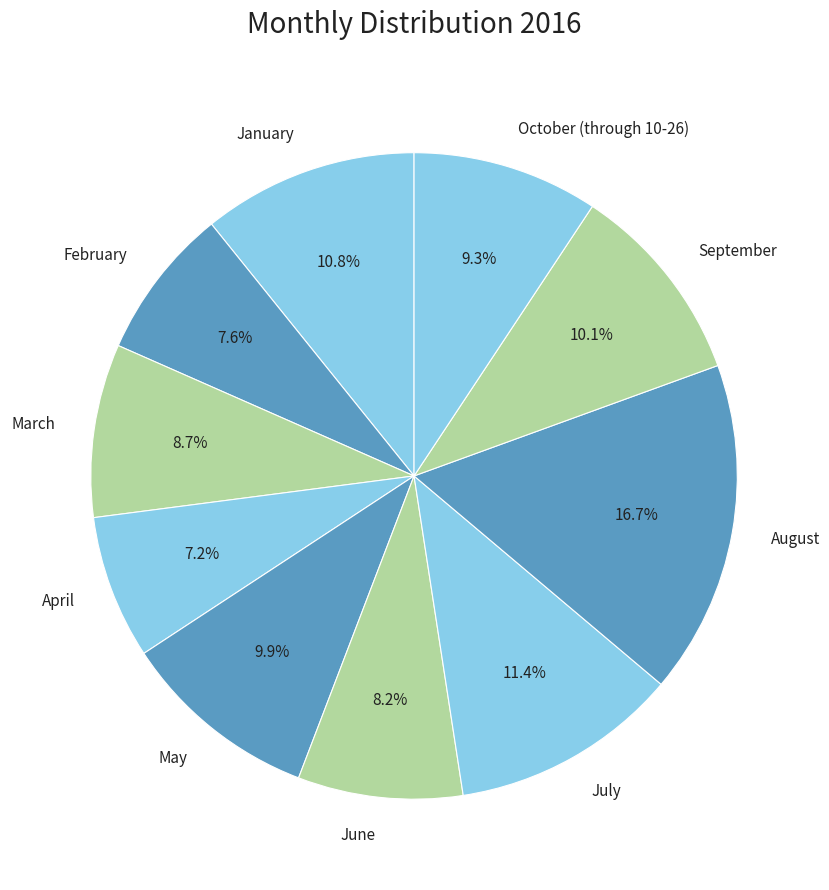

Combined, do February and June account for over 50%?

No